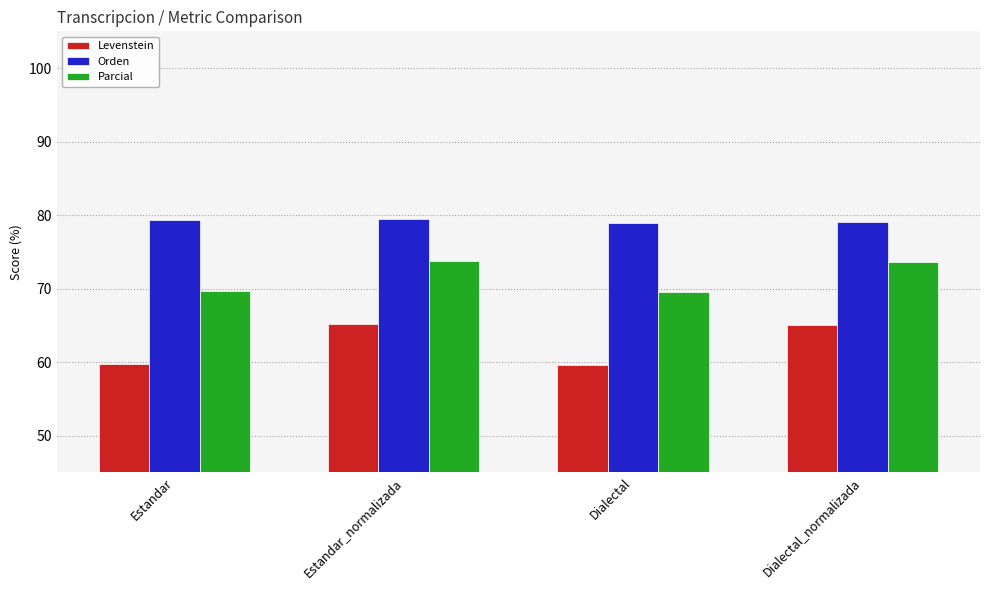

Rank the series by their average value, from lowest to highest.

Levenstein, Parcial, Orden